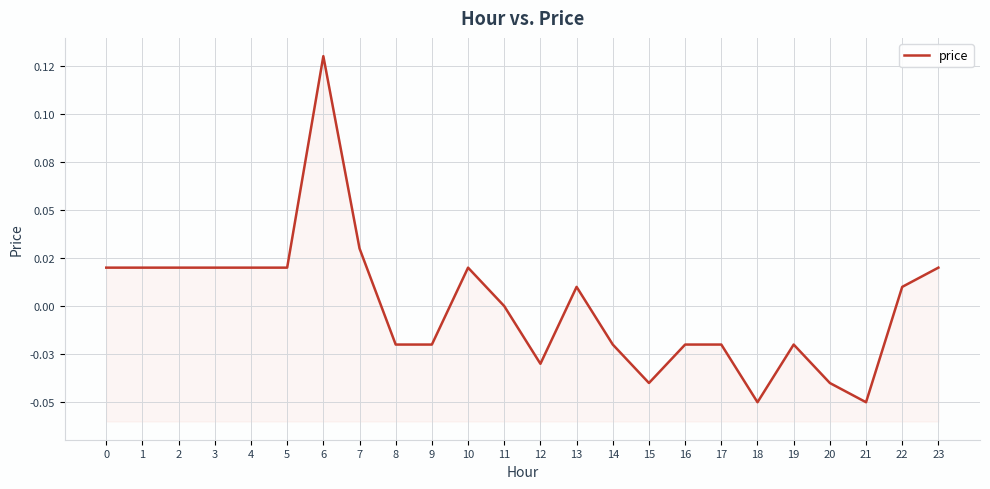

Which label corresponds to the smallest value in the chart?

18